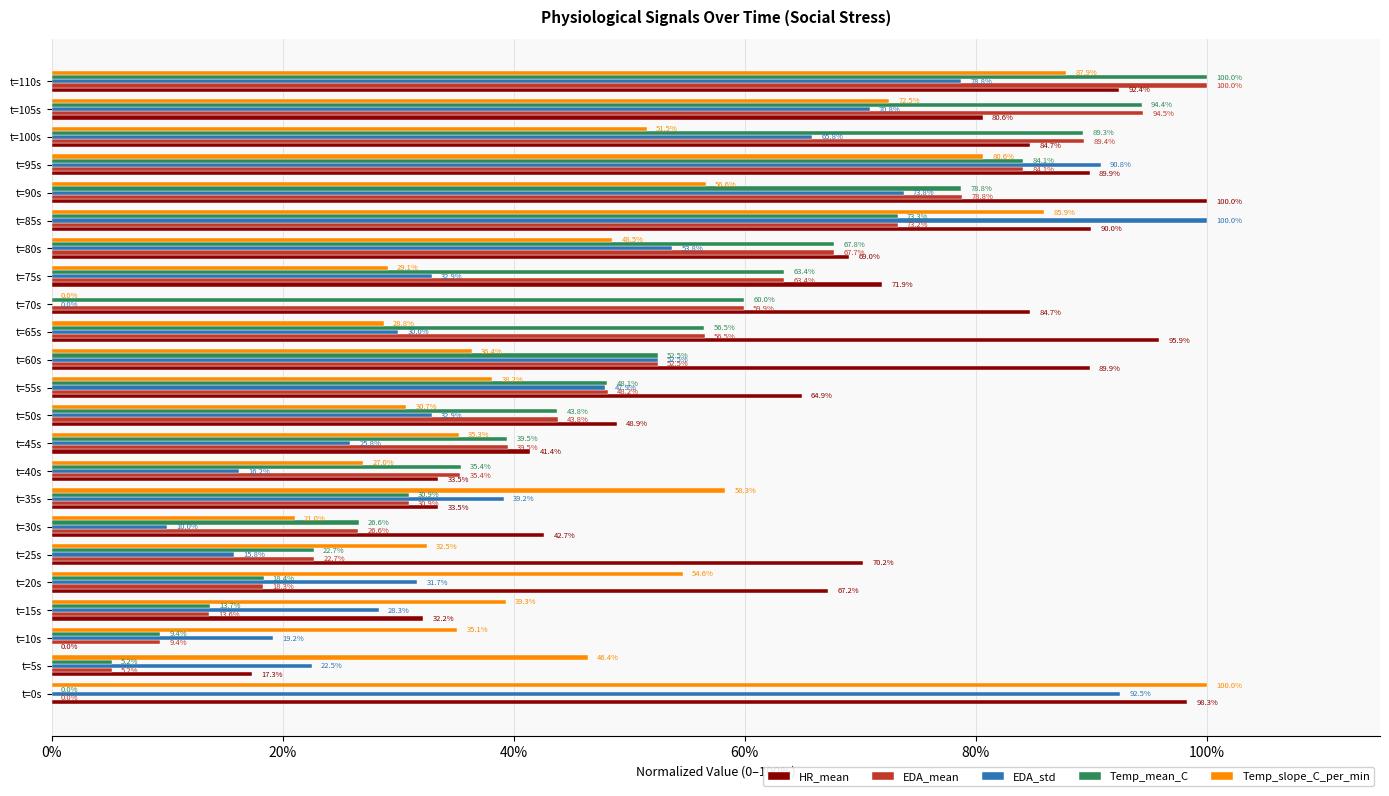

Where is EDA_std nearest to the value 50?

t=55s